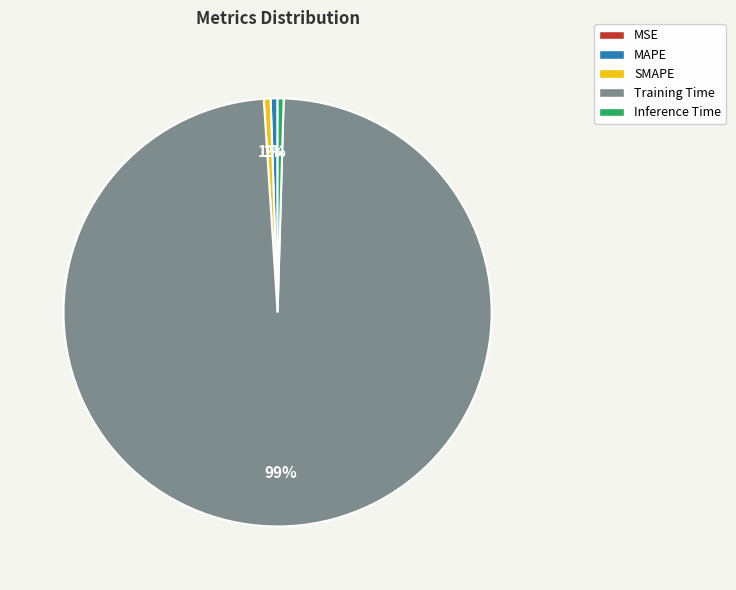

Is Training Time the majority of the pie?

Yes